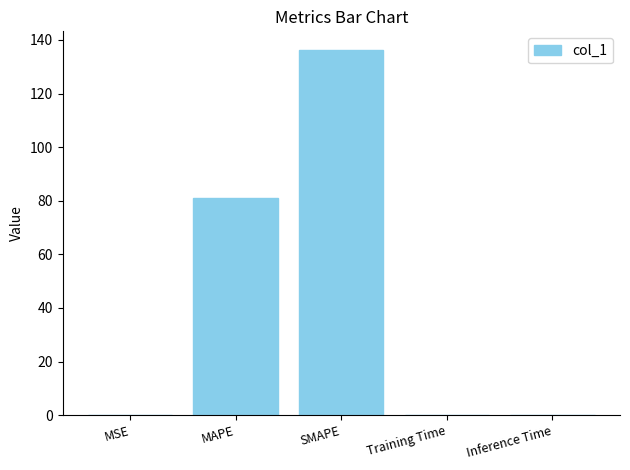

The chart shows a value of 87.8 at SMAPE. True or false?

False